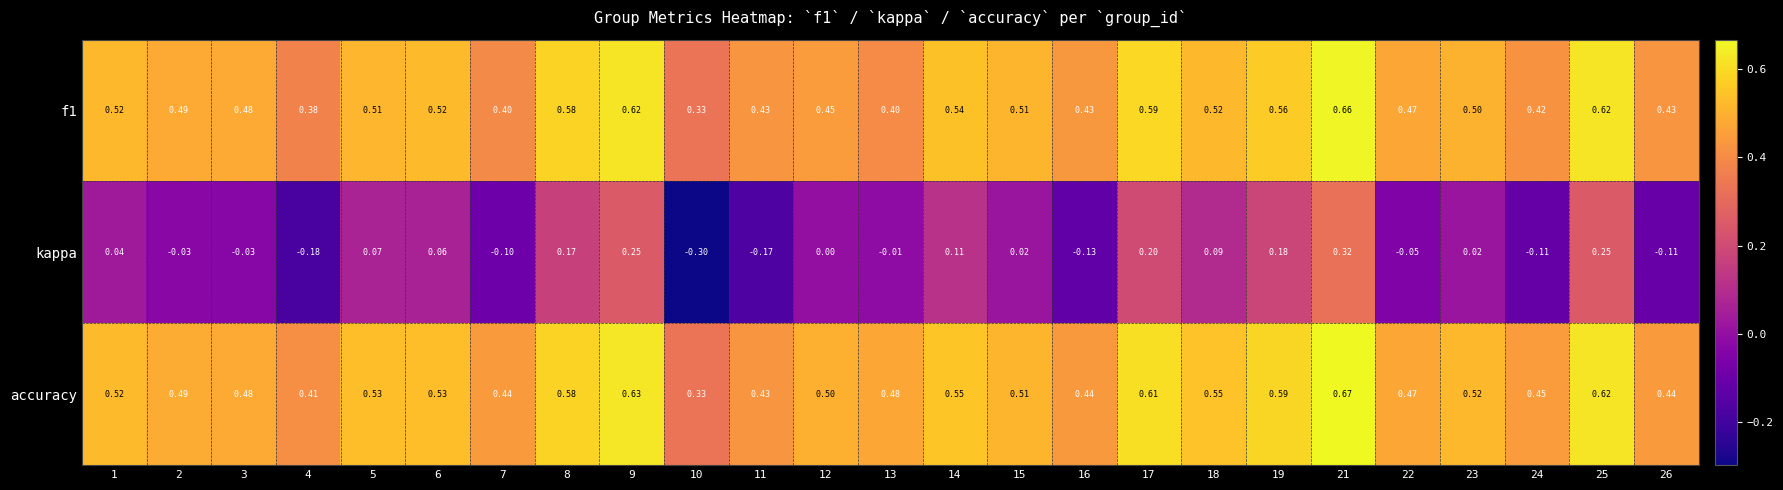

Which series has the largest total across all categories?

accuracy